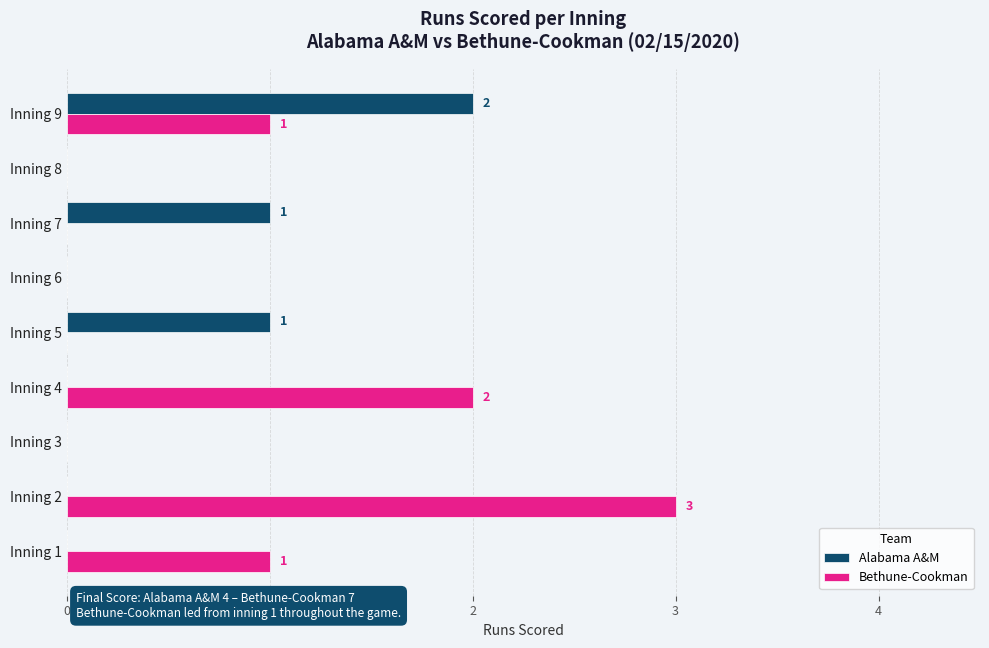

What is the sum of all Bethune-Cookman values?

7